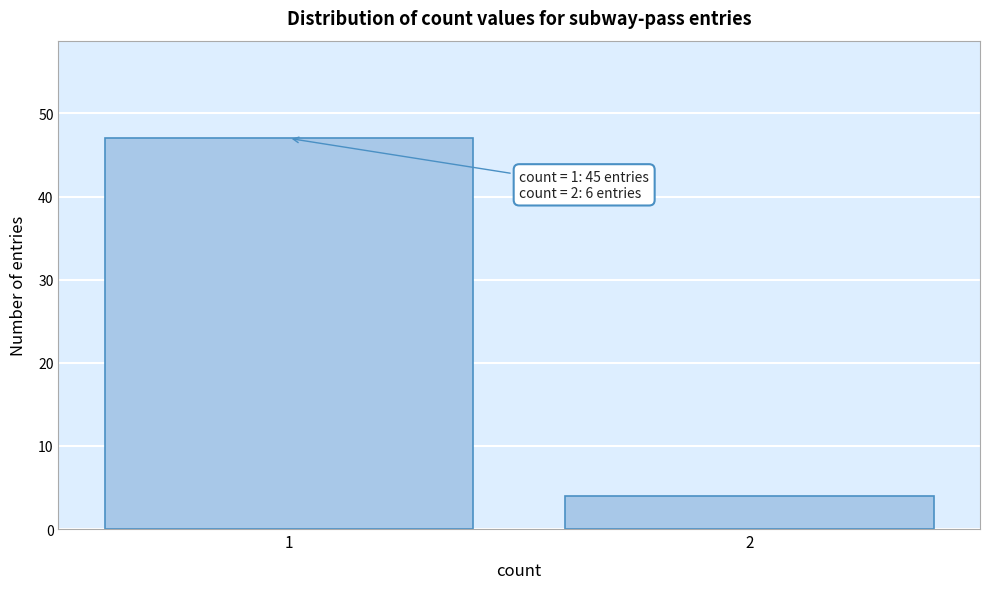

Reading right to left, list all the values displayed in this chart.

2=4	1=47